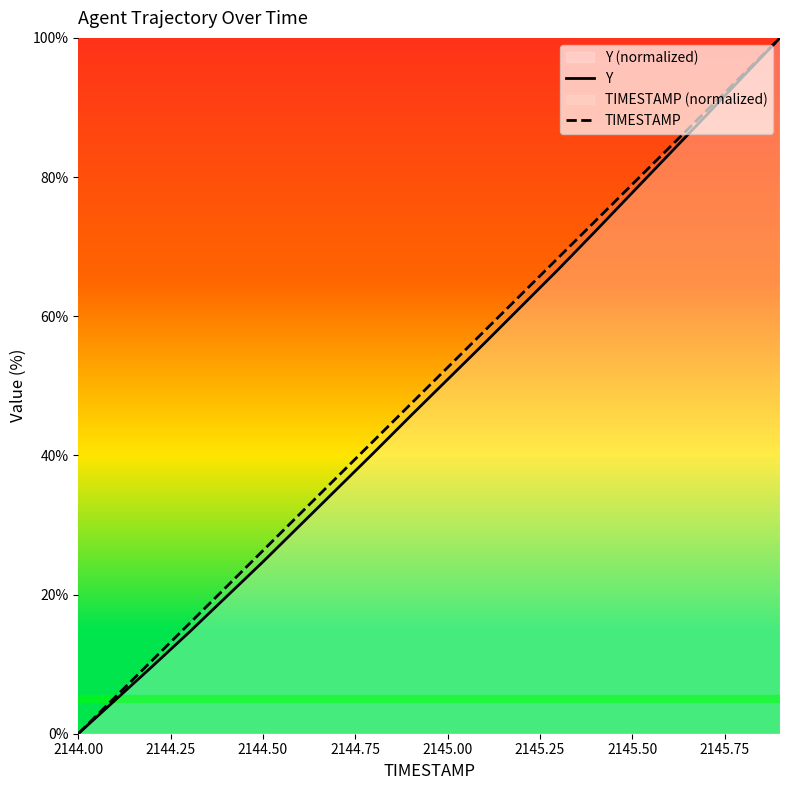

Which series has the widest spread of values?

Y